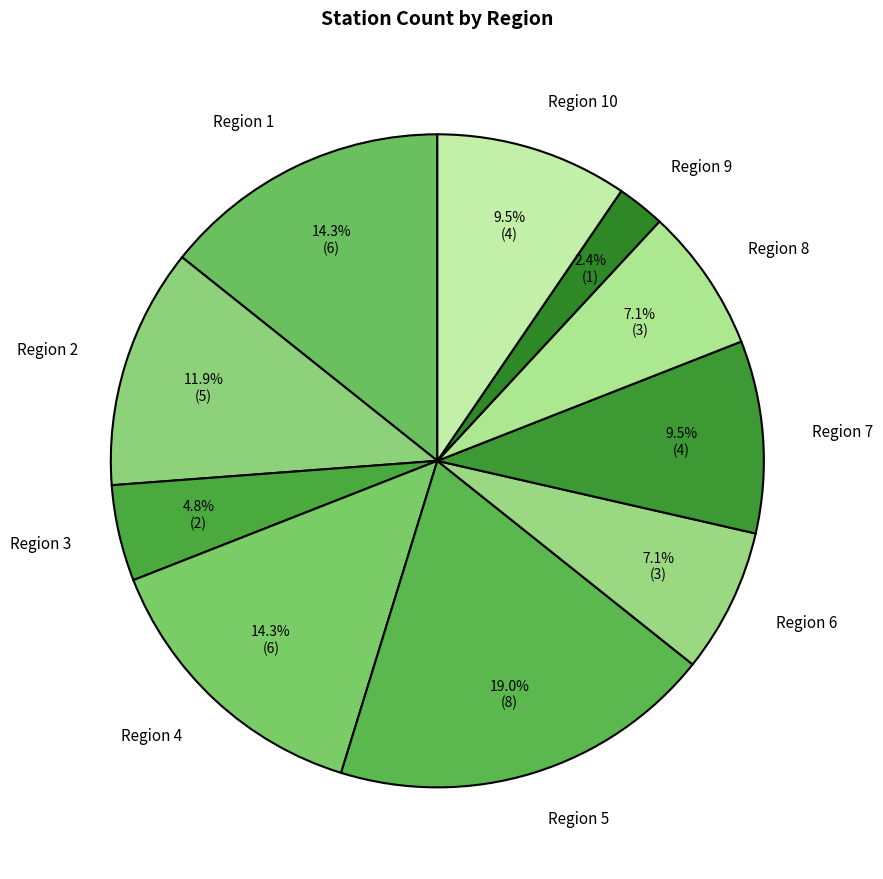

Which has a higher value, Region 10 or Region 3?

Region 10